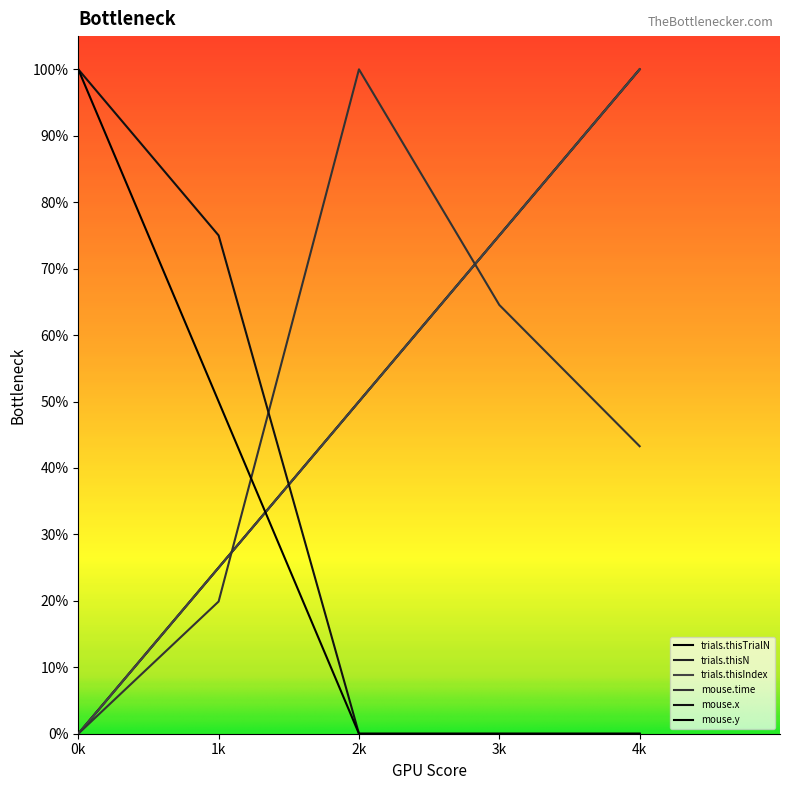

At which category is the sum across all series the highest?

4k